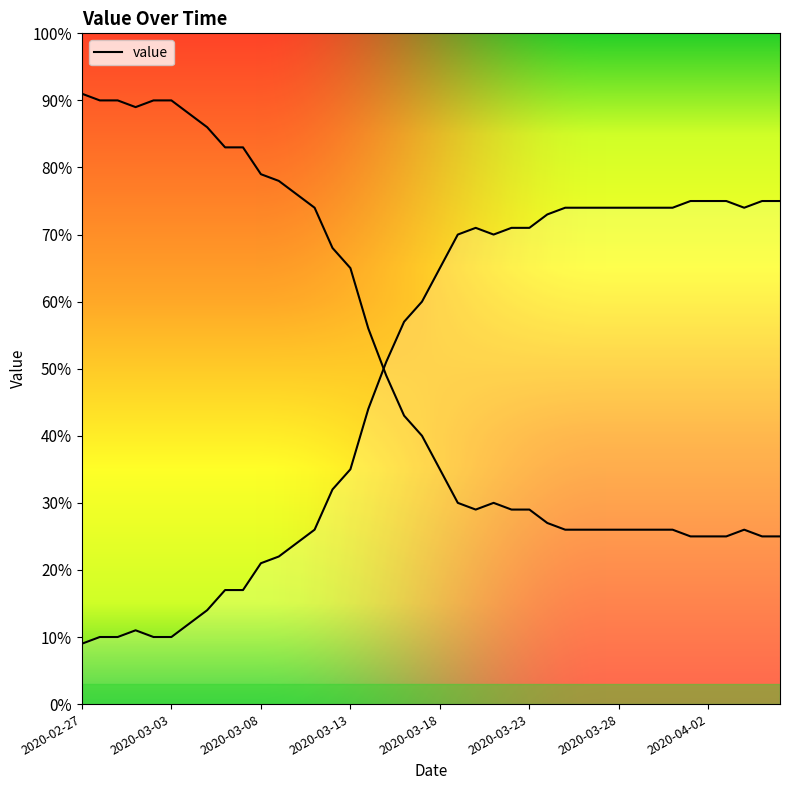

At which label is the value closest to 42?

2020-03-14